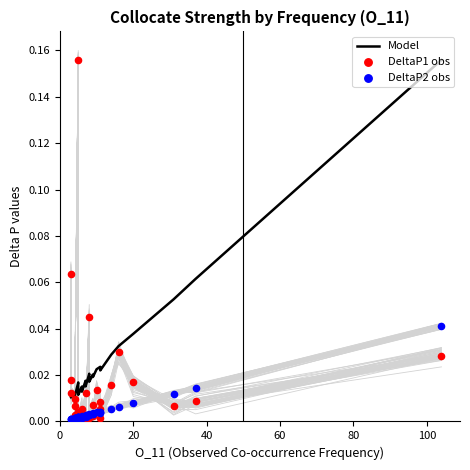

What are all the series names shown in the legend?

Model, DeltaP1 obs, DeltaP2 obs